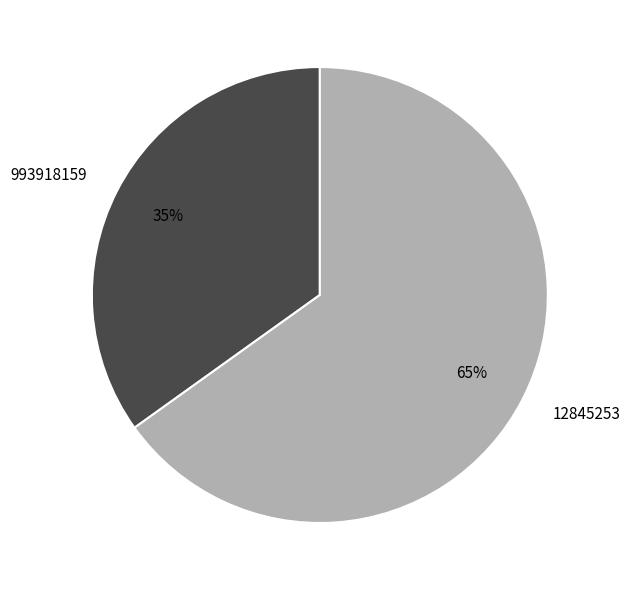

To the nearest percent, what portion does 993918159 represent?

35%